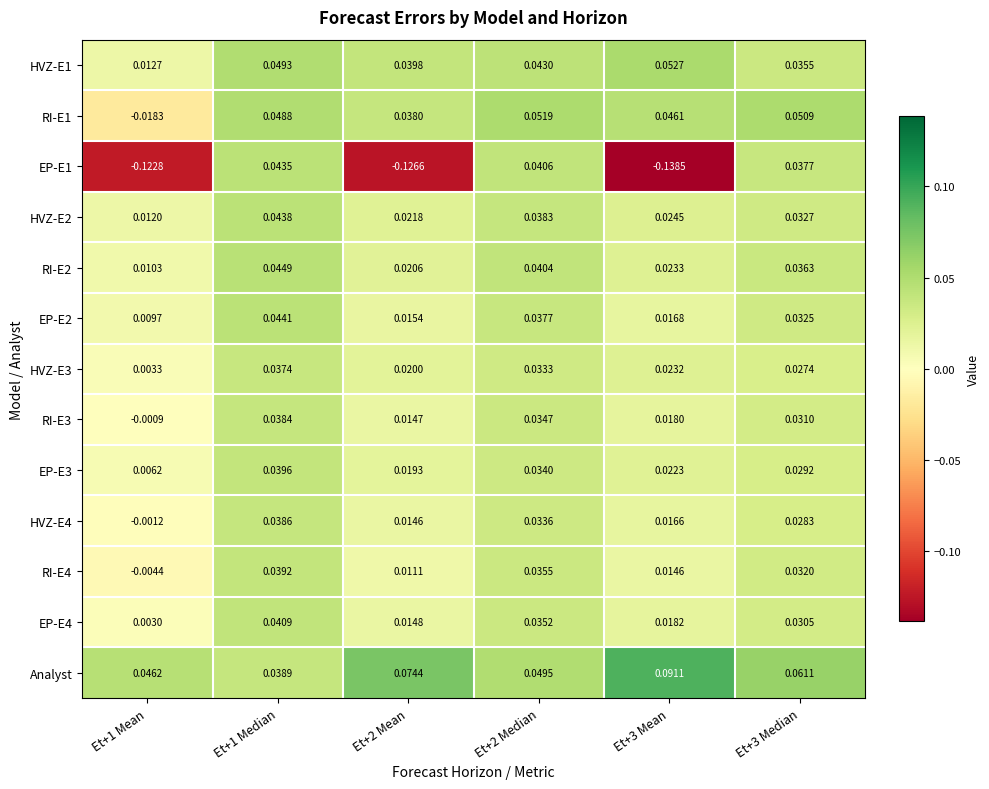

Is the value of EP-E2 at Et+1 Median greater than the value of HVZ-E2 at Et+3 Mean?

Yes